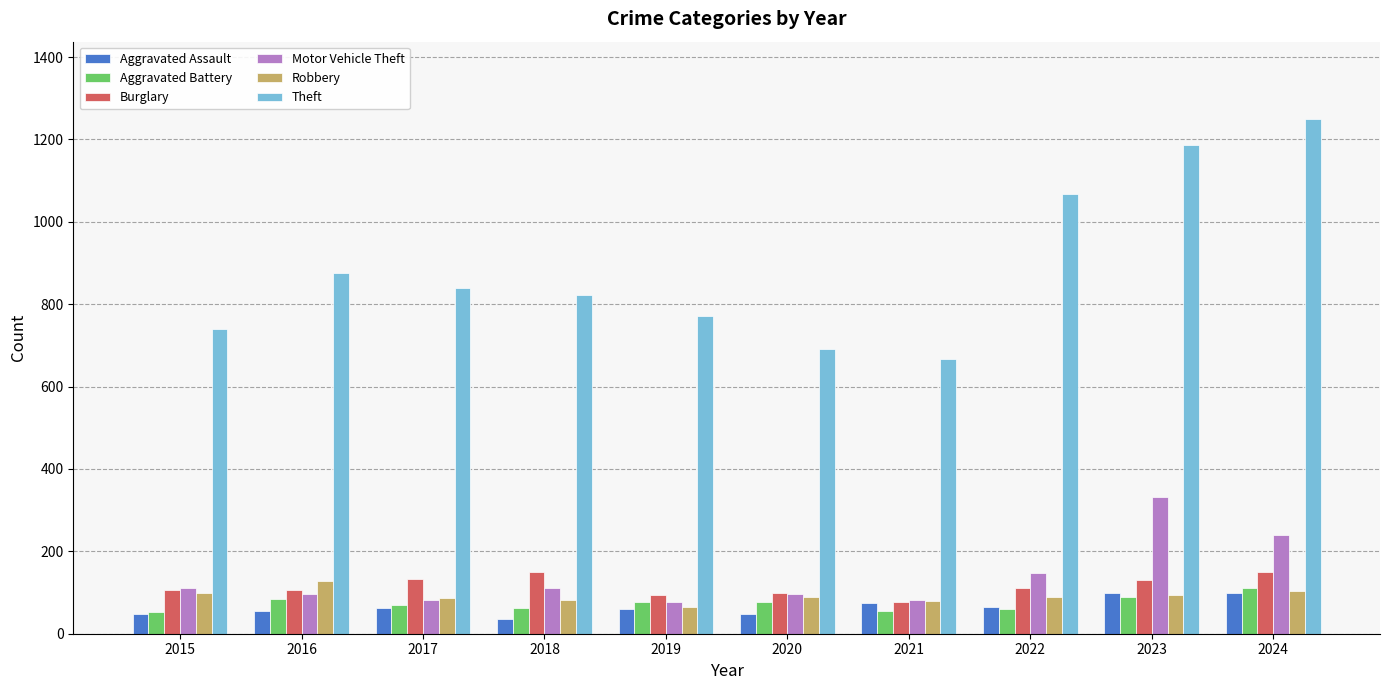

What is the difference between the Burglary values at 2018 and 2021?

72